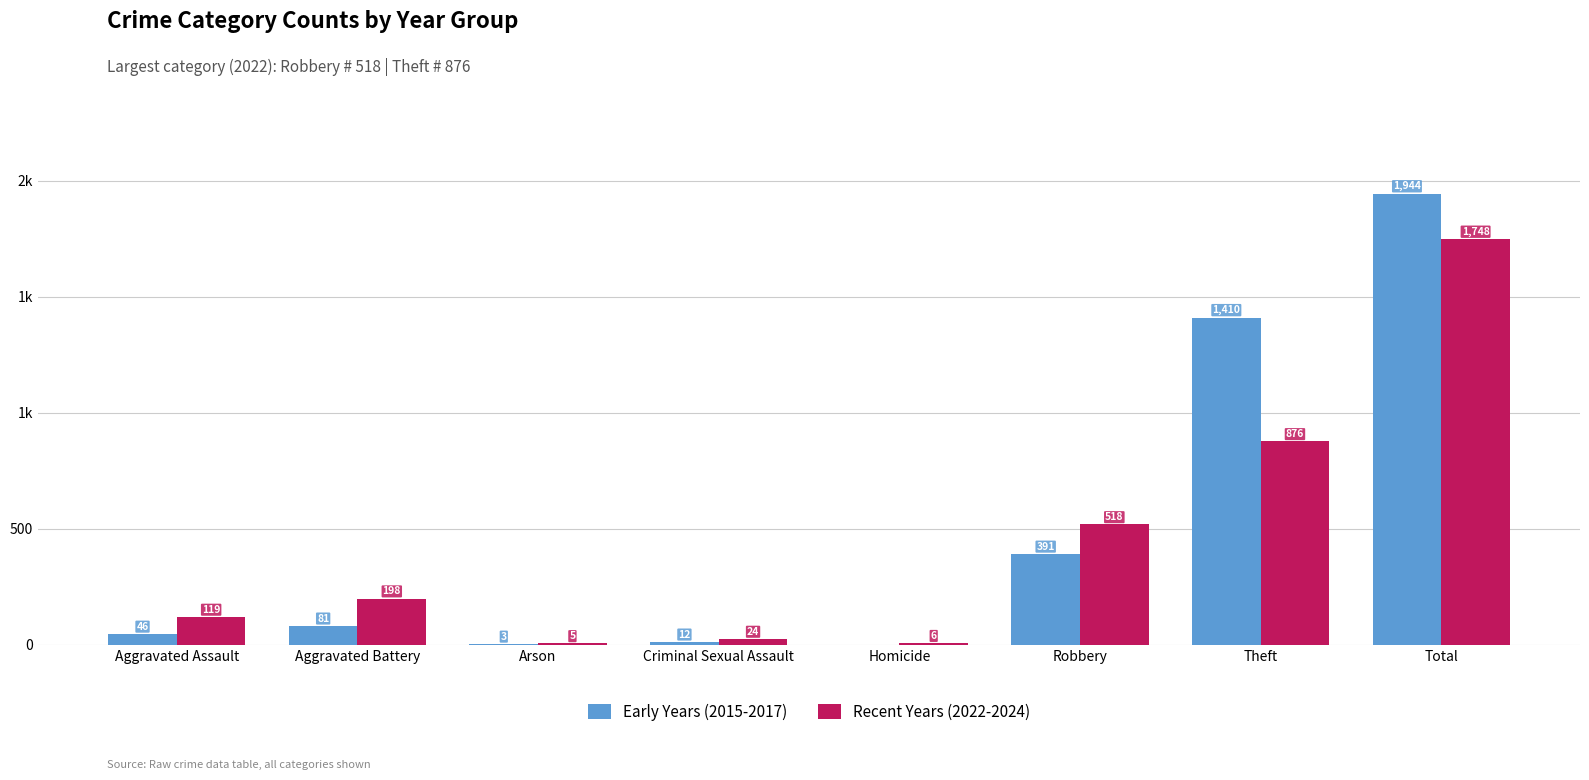

Is it true that Recent Years (2022-2024) equals 1748 at Total?

True